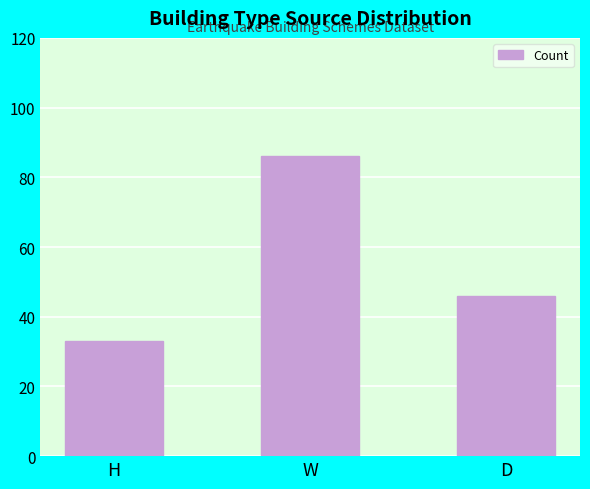

What position from the right is H?

3